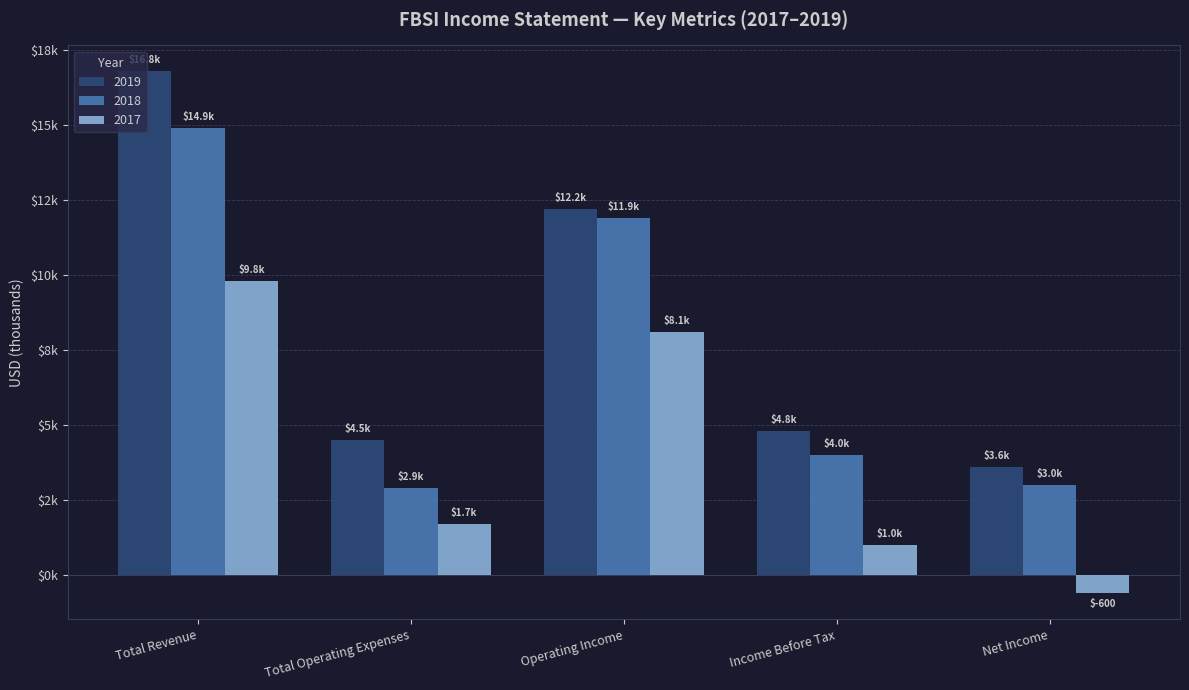

Reading right to left, list all the values displayed in this chart.

2019: Net Income=3600	Income Before Tax=4800	Operating Income=12200	Total Operating Expenses=4500	Total Revenue=16800
2018: Net Income=3000	Income Before Tax=4000	Operating Income=11900	Total Operating Expenses=2900	Total Revenue=14900
2017: Net Income=-600	Income Before Tax=1000	Operating Income=8100	Total Operating Expenses=1700	Total Revenue=9800